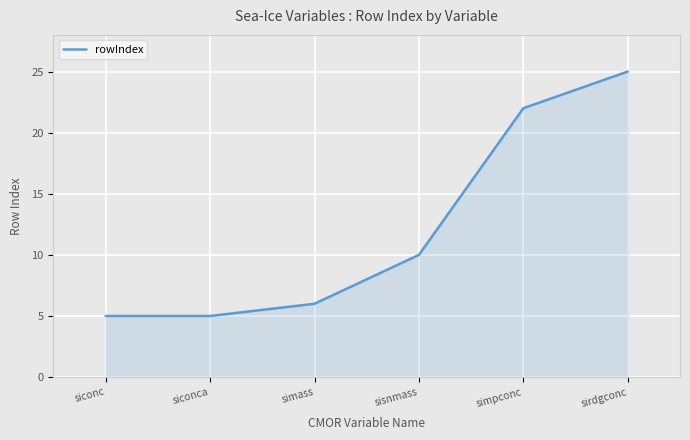

What position from the right is sisnmass?

3